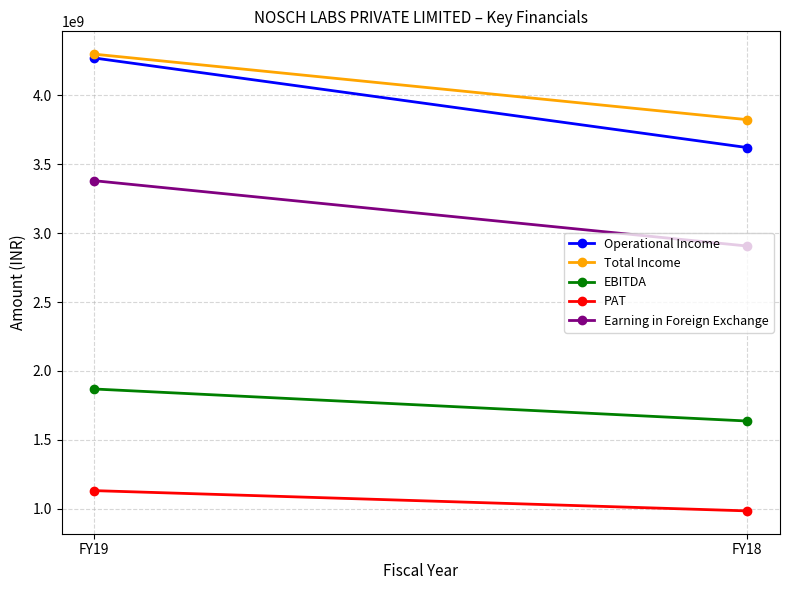

What is the sum of the EBITDA values at FY18 and FY19?

3505266772